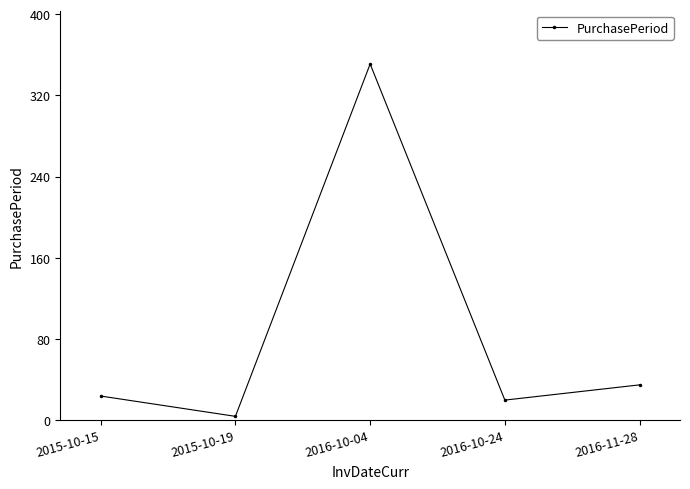

How many interior local peaks (higher than both neighbors) does the data have?

1